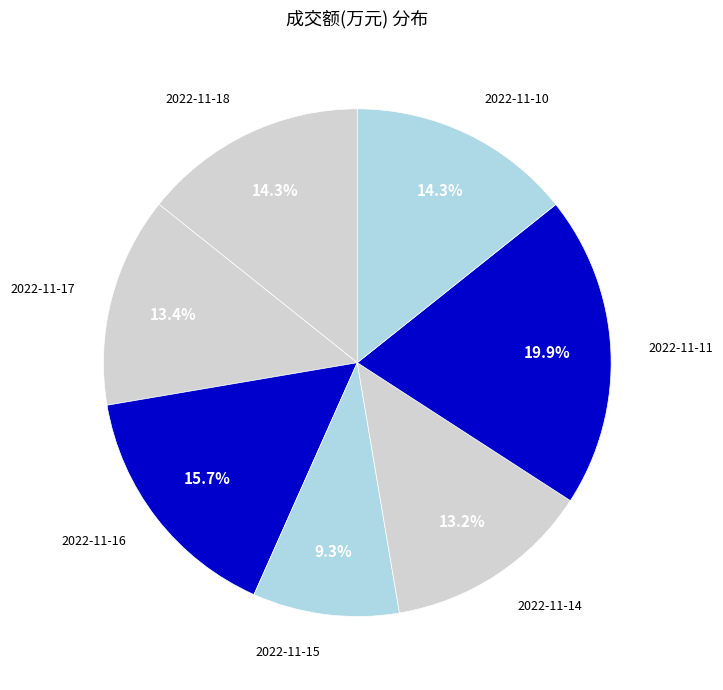

Count the number of slices in the pie.

7